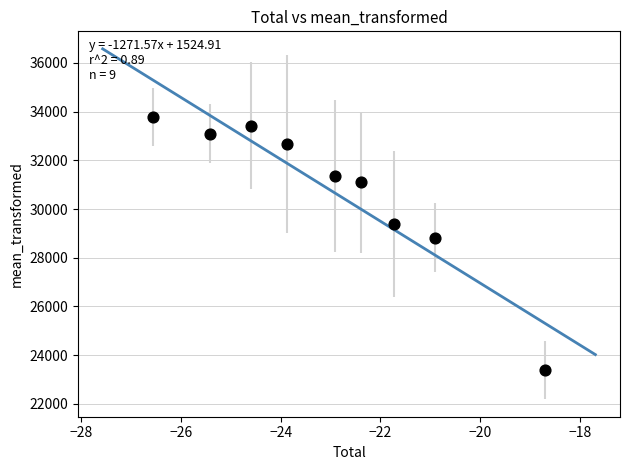

What is the average X value?

-23.0